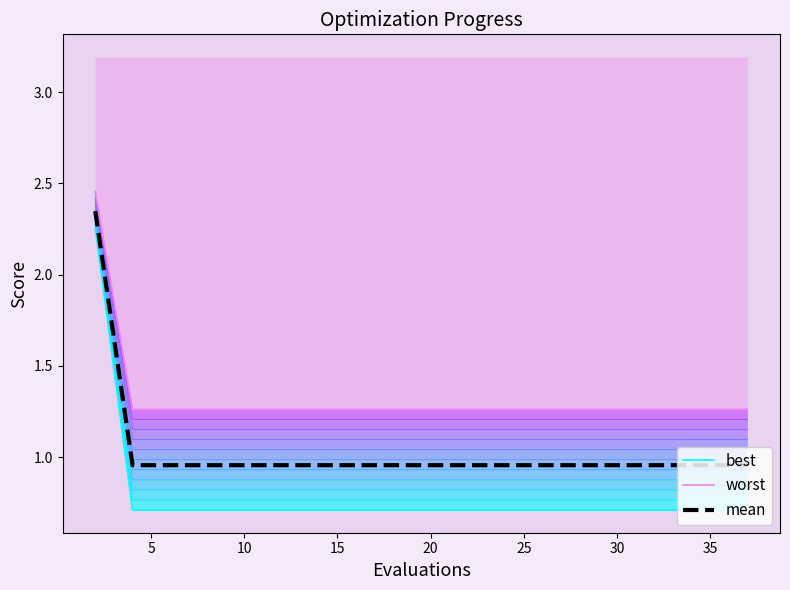

The best series shows 1.0 at 12. True or false?

False